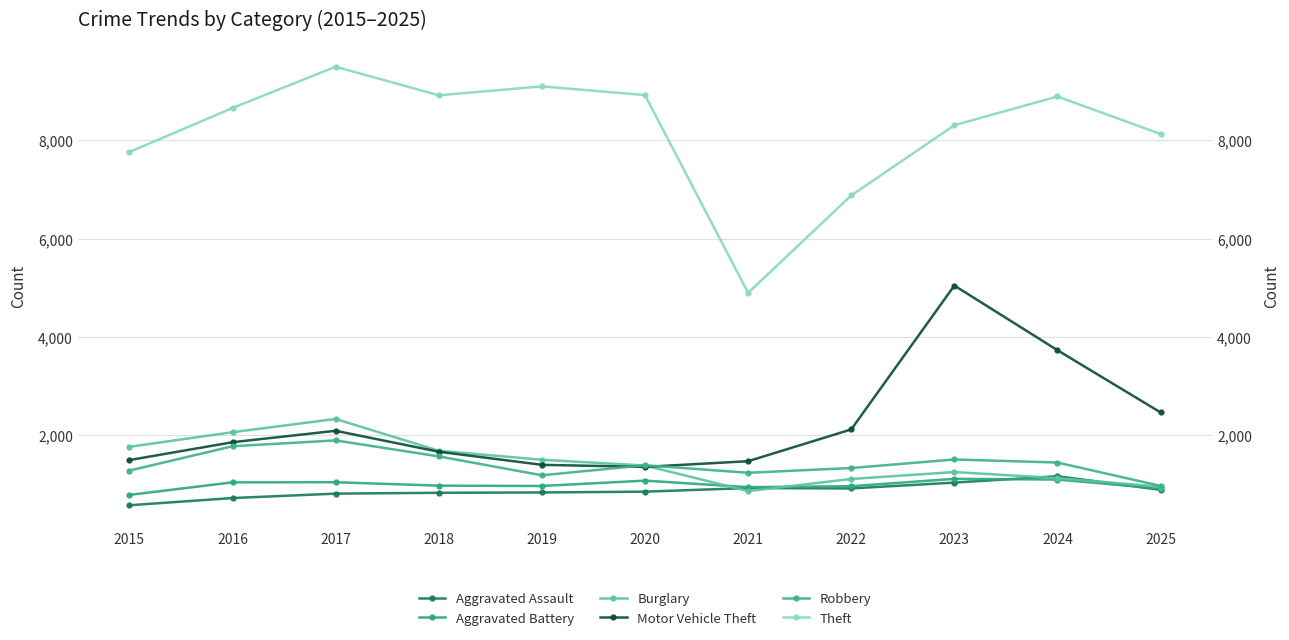

What is the sum of the Motor Vehicle Theft values at 2025 and 2022?

4566